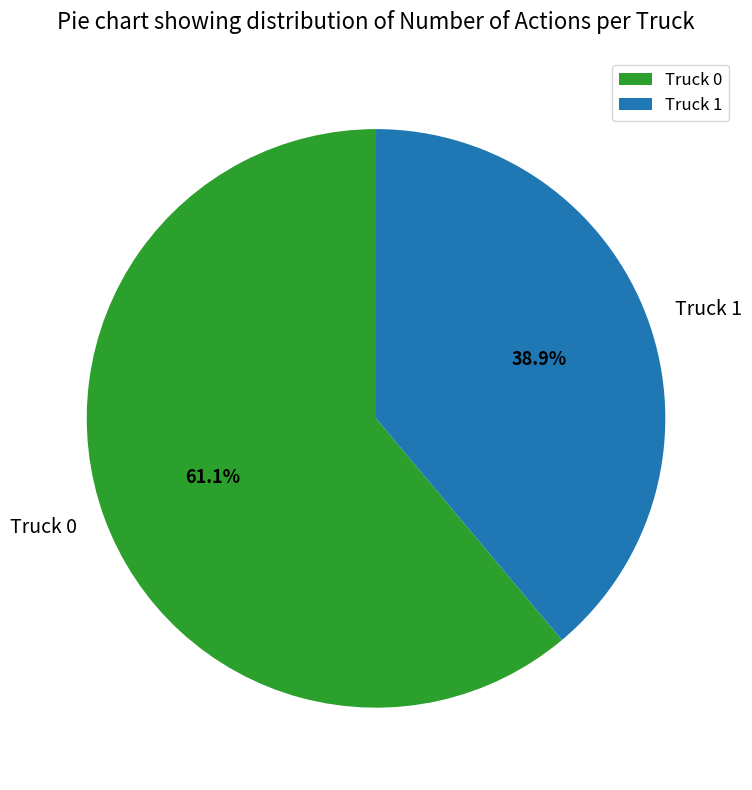

To the nearest percent, what is the difference between the Truck 0 and Truck 1 slice percentages?

22%